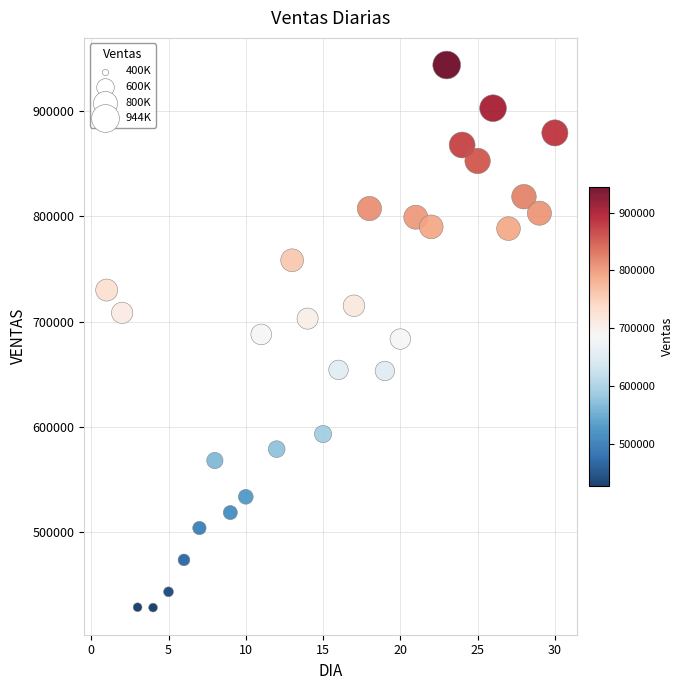

What is the range of X values (max minus min)?

29